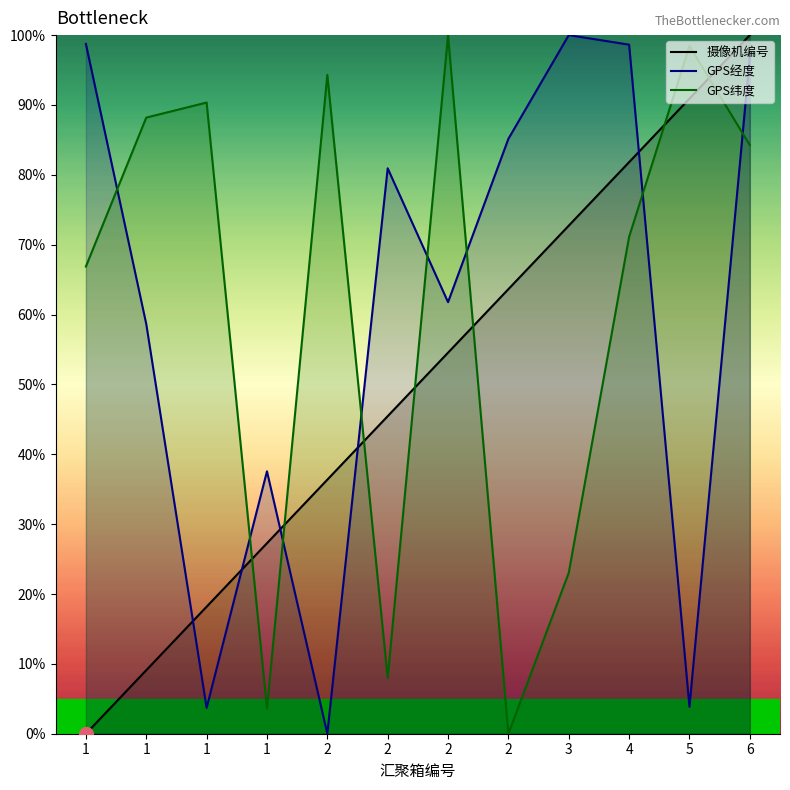

The value of 摄像机编号 at 2 is 92.2. True or false?

False